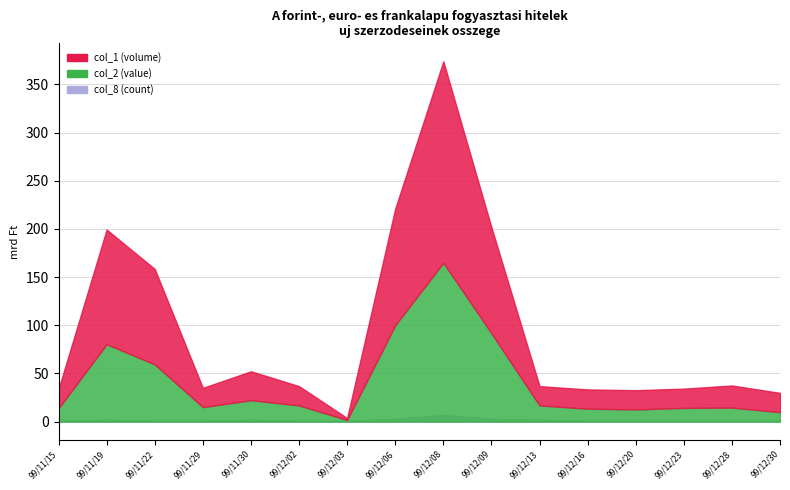

What is the sum of all col_8 (count) values?

29